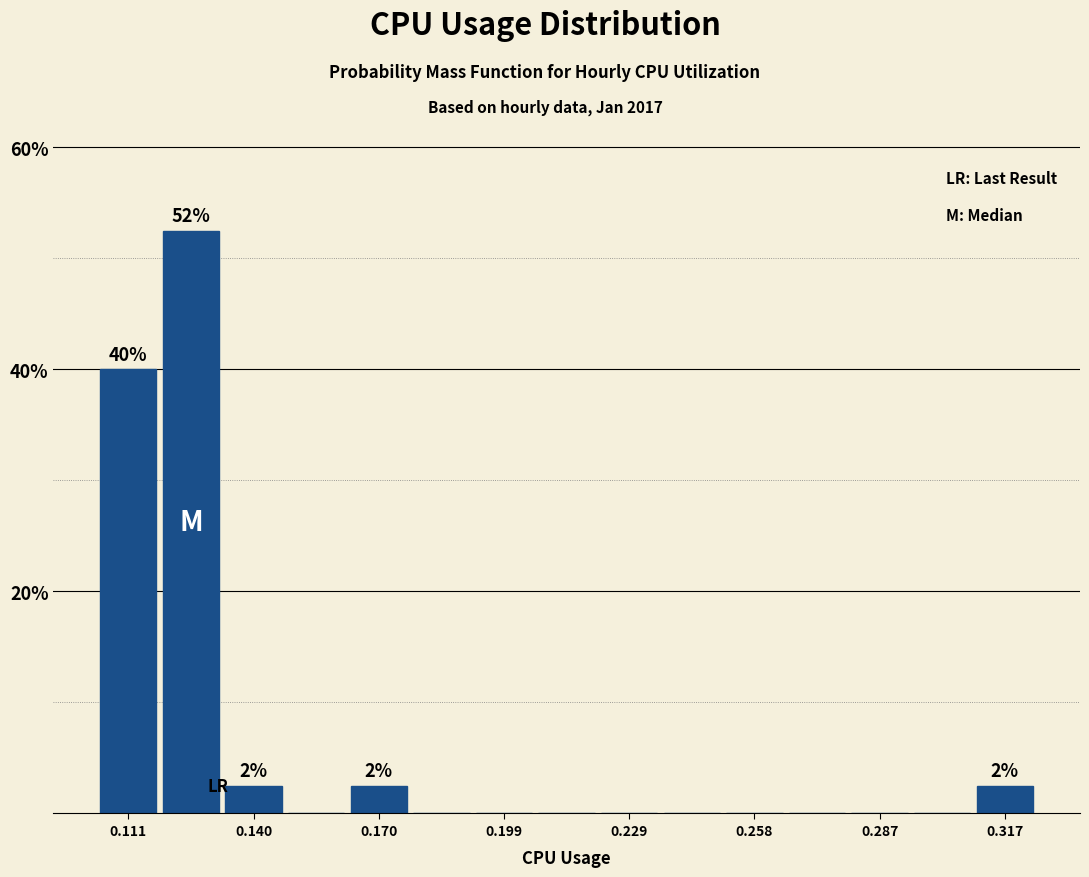

Around what value on the x-axis is the tallest bar? Give the approximate position of its centre, as read against the axis.

0.125